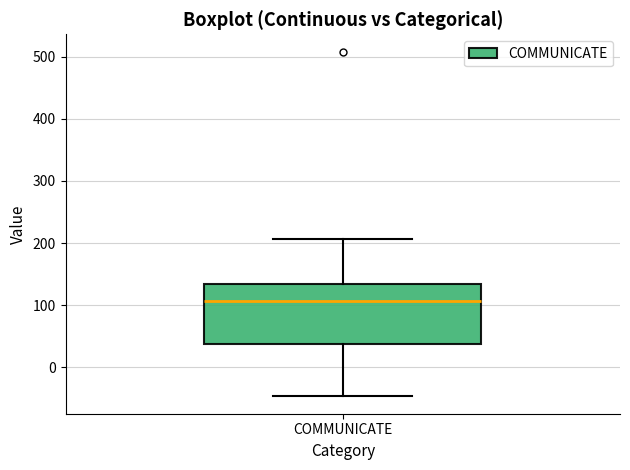

Read this box plot against the y-axis: the position of the median line, the range covered by the box, and the ends of both whiskers. The values are not printed on the chart, so give them approximately, as read against the axis.

median 110, box 40 to 130, whiskers -50 to 210